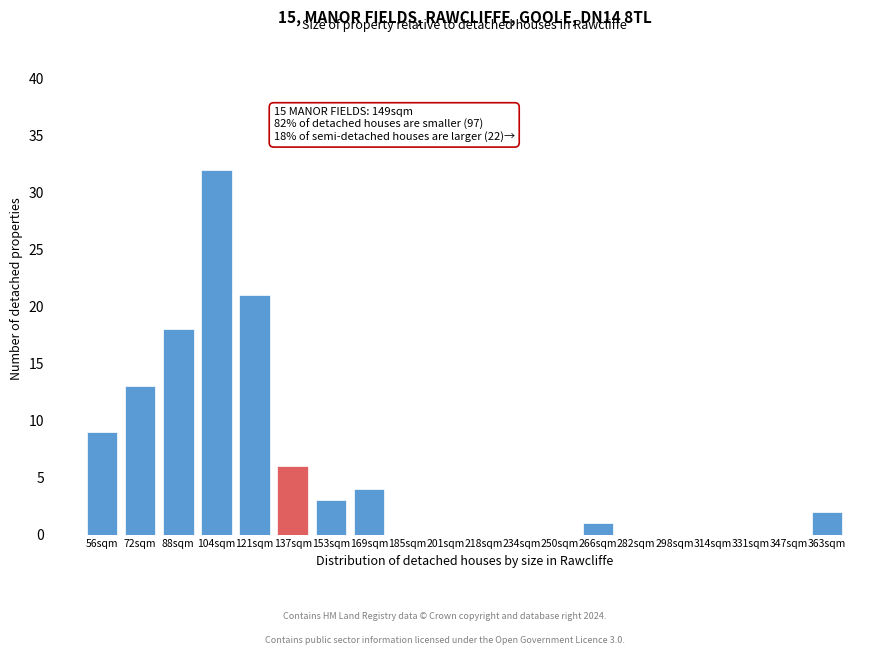

Reading left to right, transcribe all the data shown in this chart.

56sqm=9	72sqm=13	88sqm=18	104sqm=32	121sqm=21	137sqm=6	153sqm=3	169sqm=4	185sqm=0	201sqm=0	218sqm=0	234sqm=0	250sqm=0	266sqm=1	282sqm=0	298sqm=0	314sqm=0	331sqm=0	347sqm=0	363sqm=2